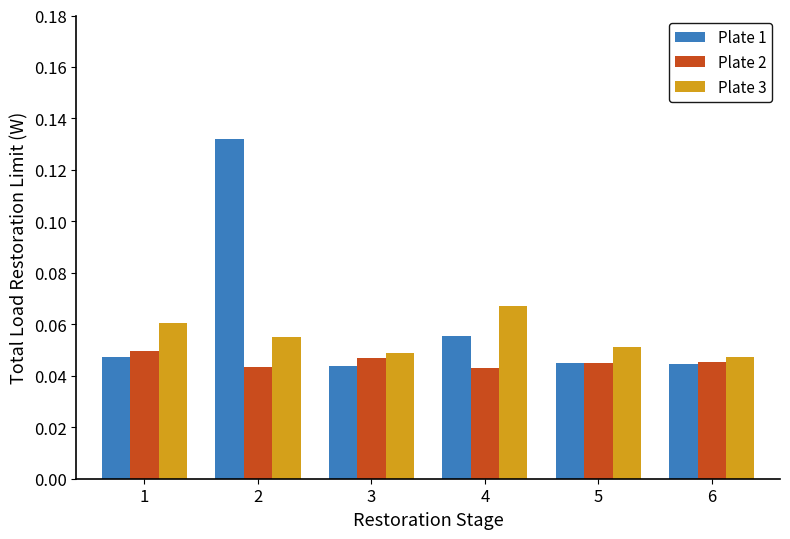

Rank the series by their average value, from highest to lowest.

Plate 1, Plate 3, Plate 2